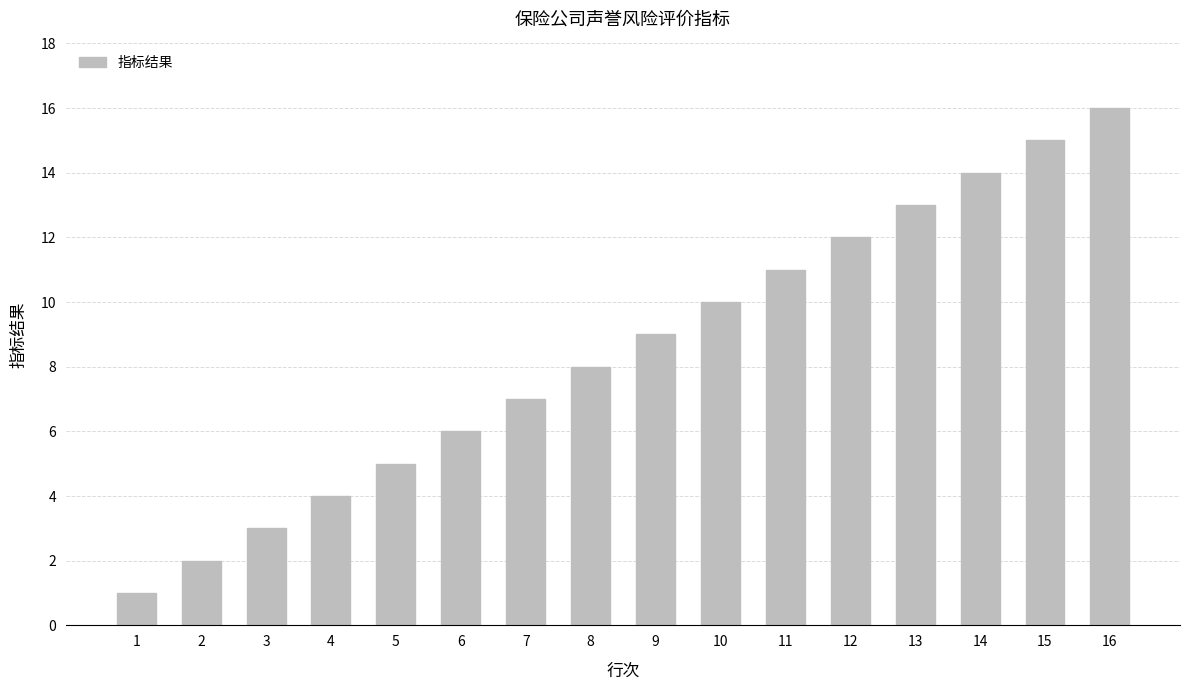

Reading right to left, extract all data points from this chart.

16=16	15=15	14=14	13=13	12=12	11=11	10=10	9=9	8=8	7=7	6=6	5=5	4=4	3=3	2=2	1=1